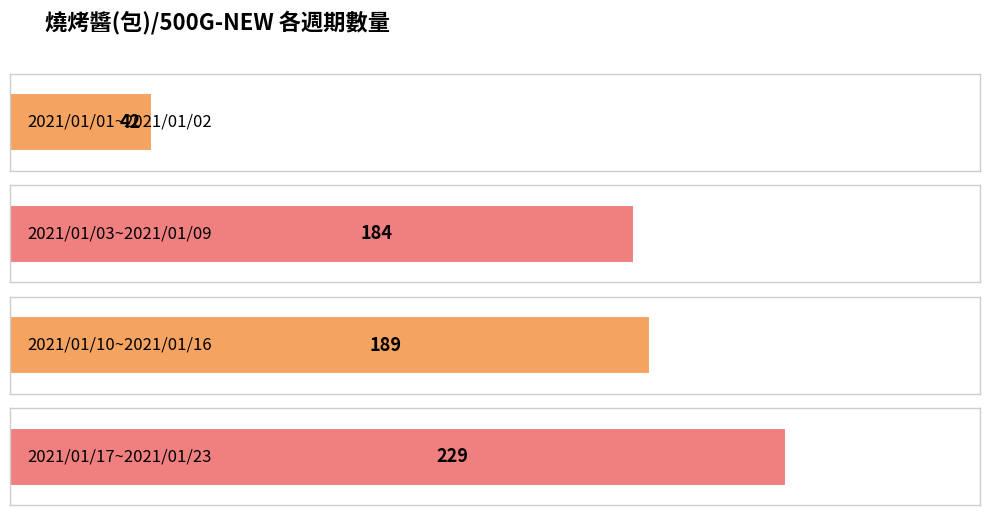

What is the label of the 3rd bar from the left?

2021/01/10~2021/01/16